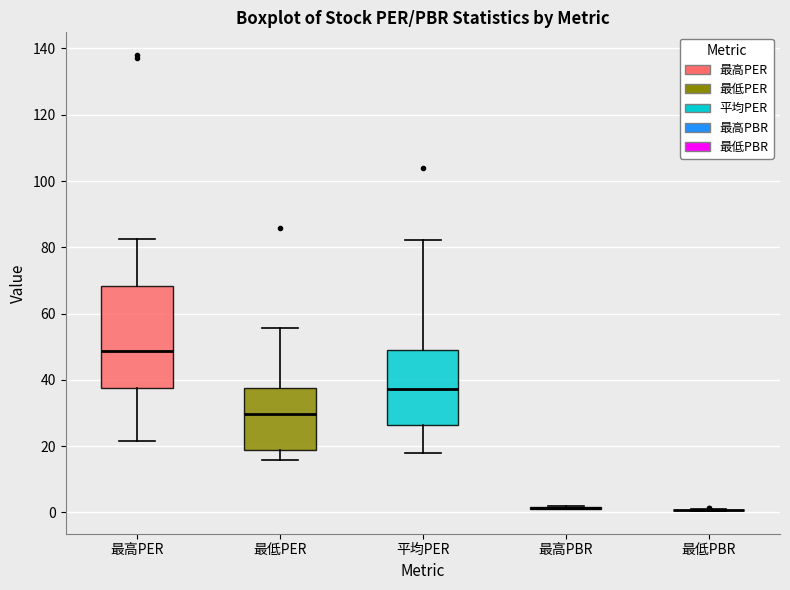

Comparing the boxes themselves (not the whiskers), which one is the tallest?

最高PER